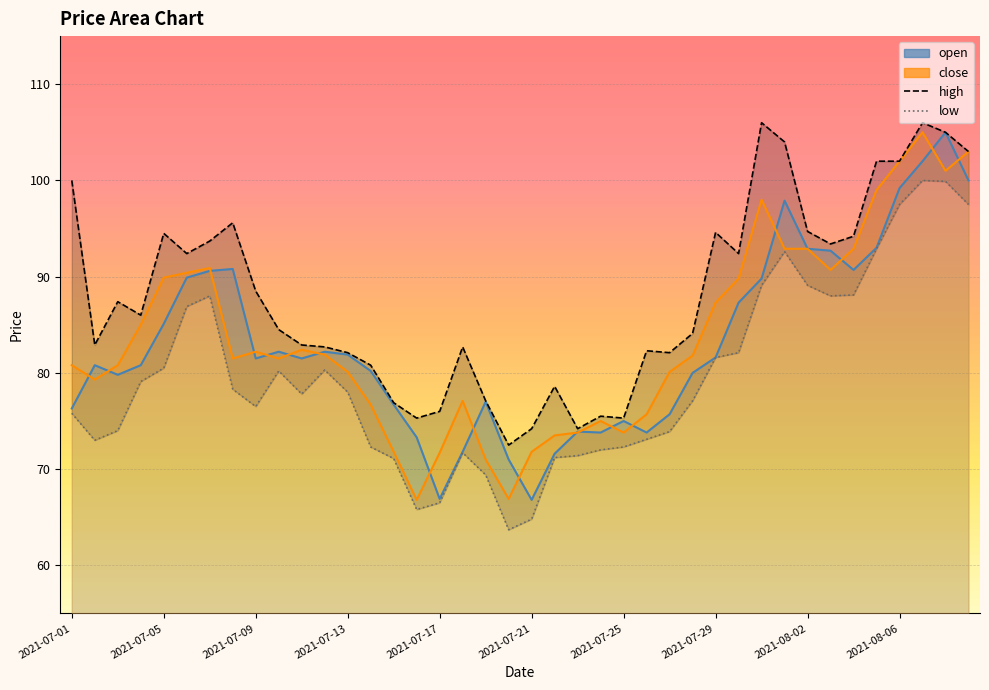

At which category is the sum across all series the highest?

37